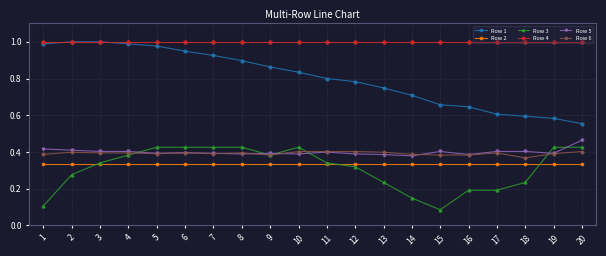

Is it true that Row 5 equals 0.4 at 18?

True